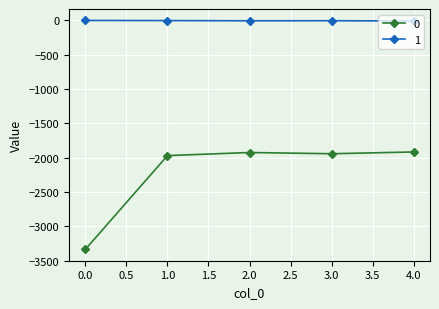

How many values in the 0 series exceed -1942?

2